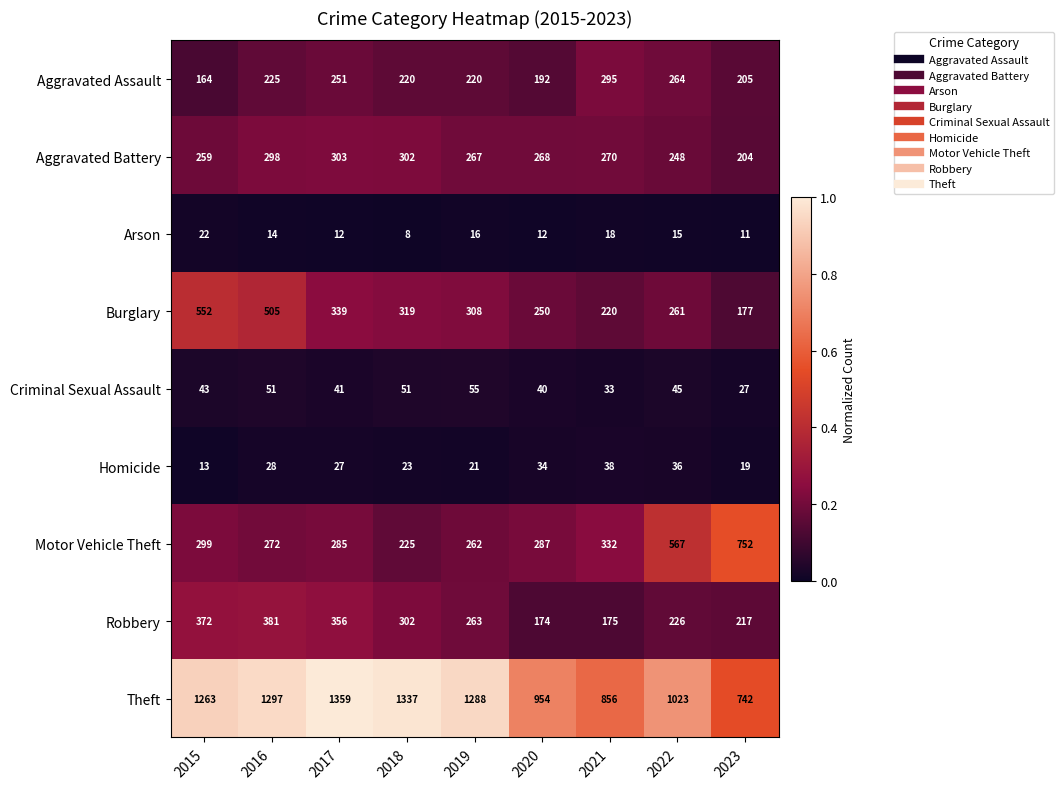

Where is Aggravated Assault nearest to the value 229?

2016